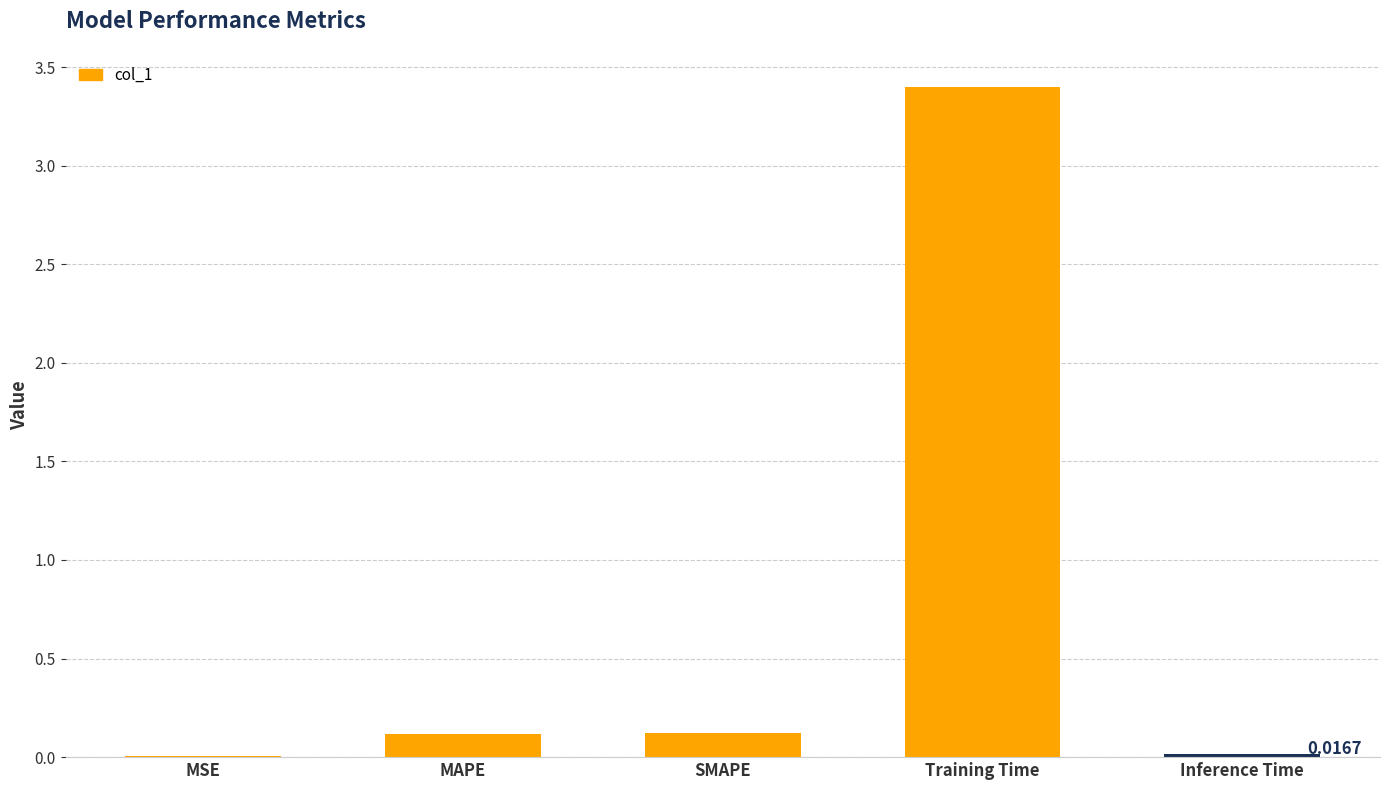

What is the change in value from SMAPE to Training Time?

+3.3